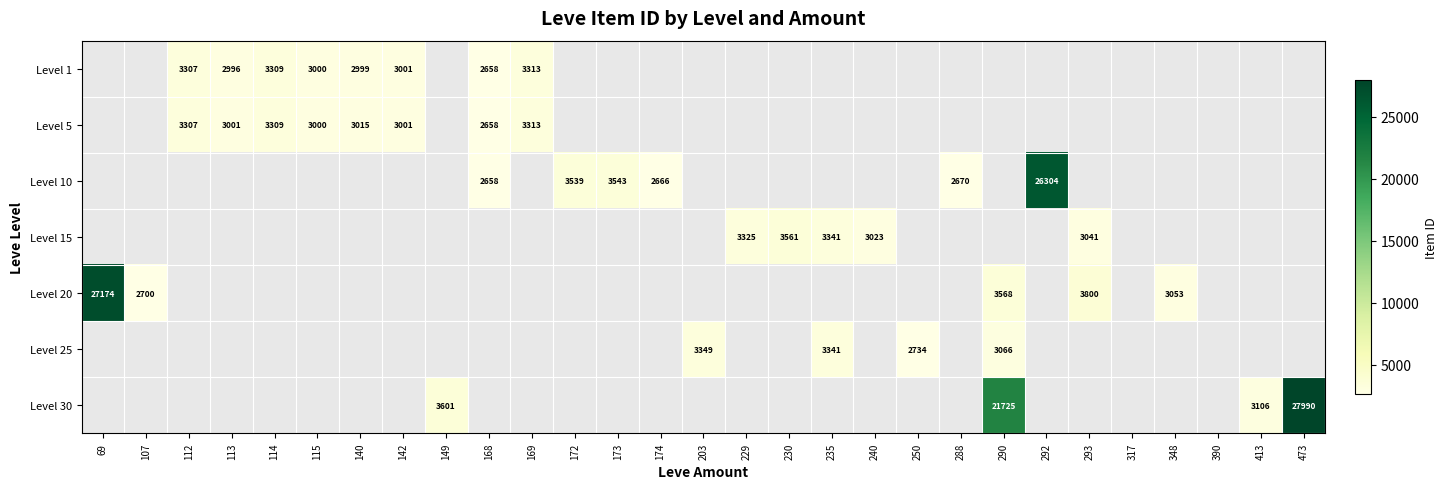

True or false: Level 20 has a value of 924 at 290.

False